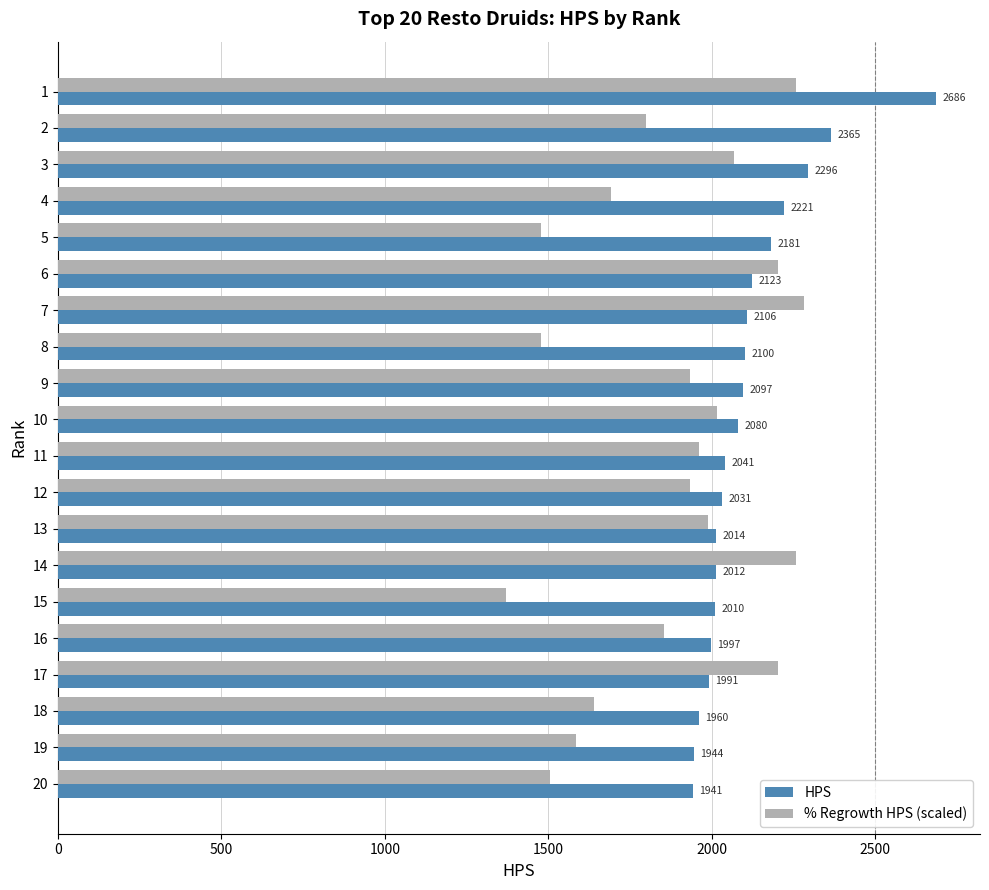

List the series in order of their overall mean, highest first.

HPS, % Regrowth HPS (scaled)